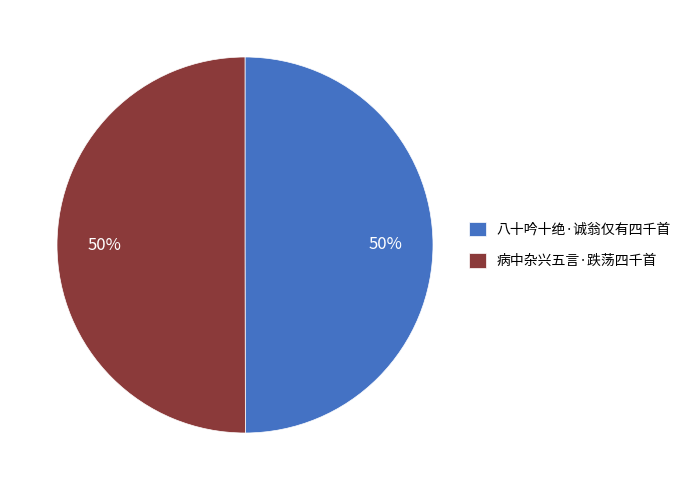

To the nearest percent, what is the average slice percentage?

50%